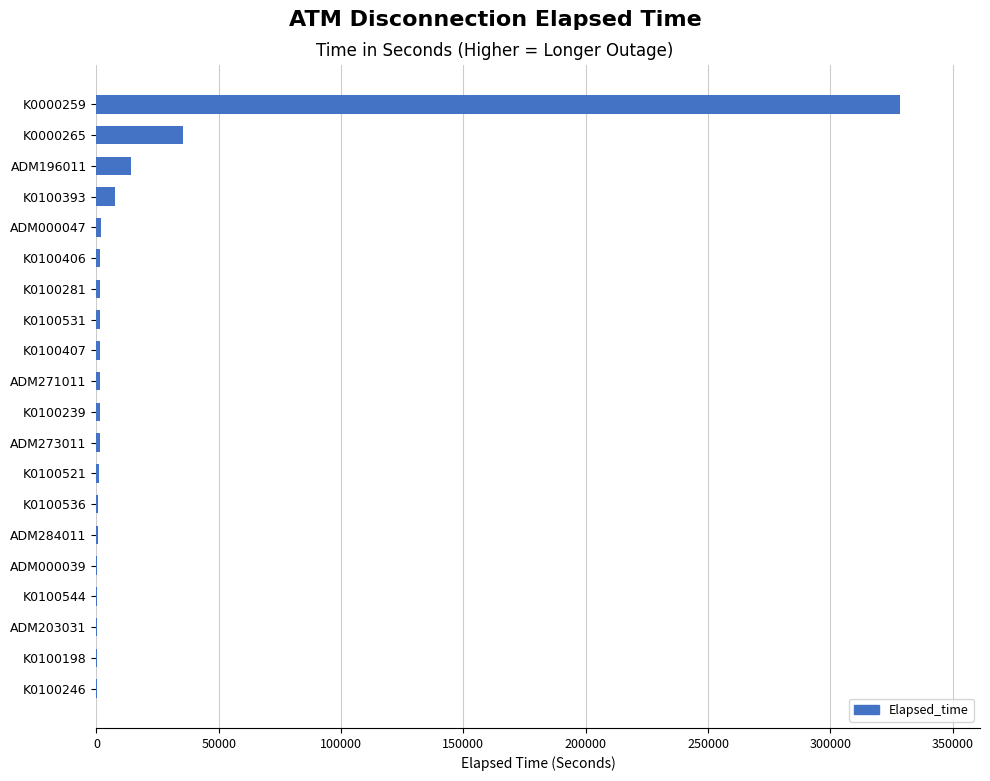

What is the greatest value displayed?

328350